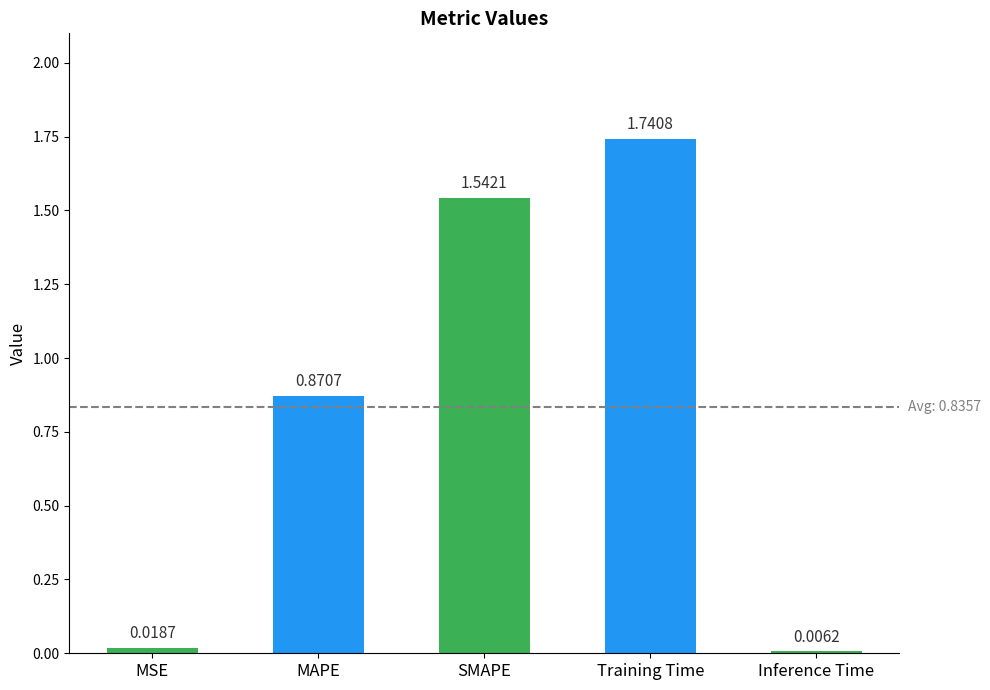

What is the sum of all values?

4.2